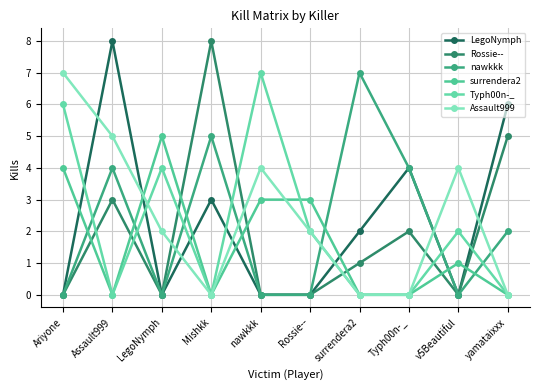

True or false: LegoNymph and Rossie-- cross at least once.

False